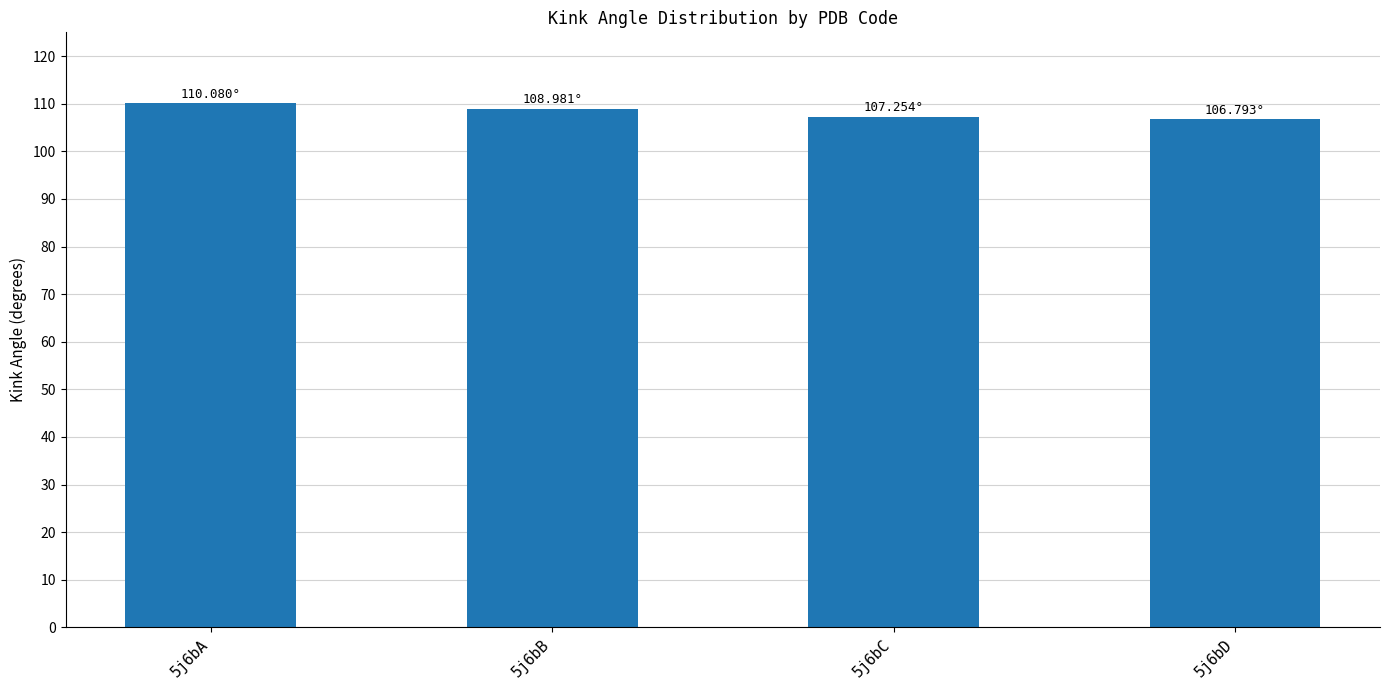

The value at 5j6bD is 106.8. True or false?

True